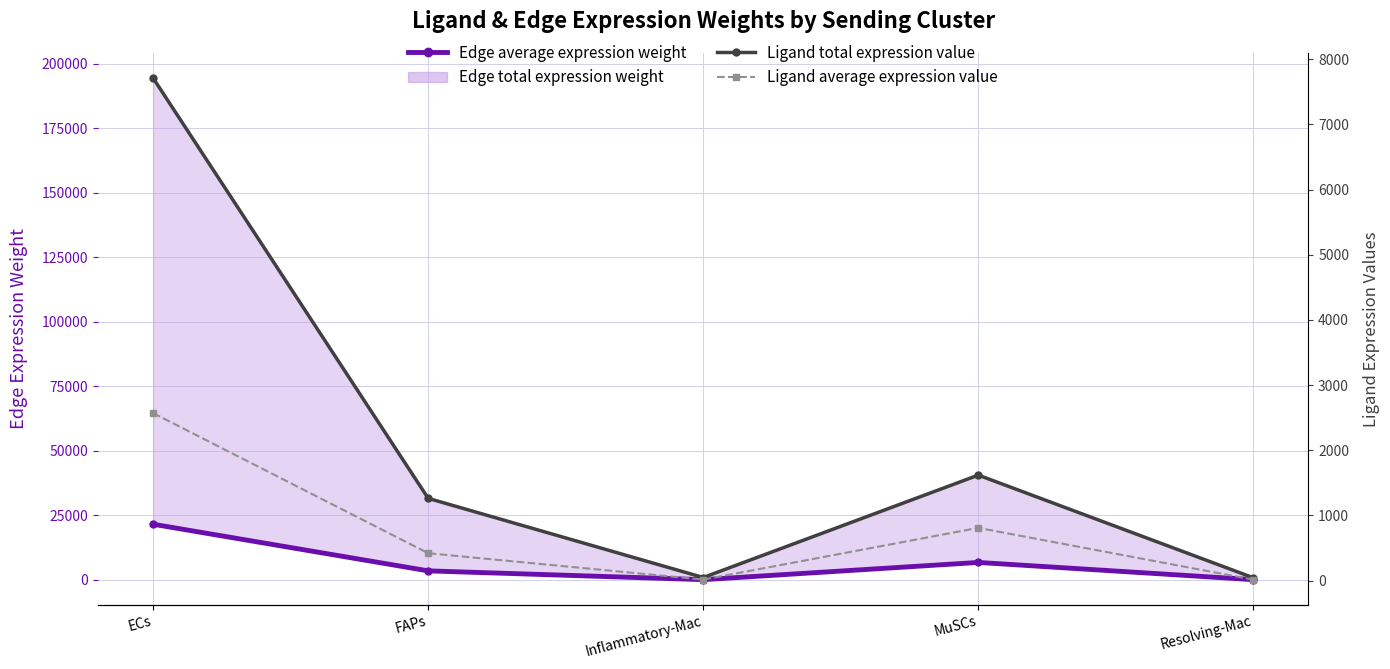

Reading left to right, what are all the values shown in this chart?

Edge average expression weight: 21605.7	3537.1	134.1	6804.4	122.1
Ligand total expression value: 7709.9	1262.2	47.9	1618.8	43.6
Ligand average expression value: 2570.0	420.7	16.0	809.4	14.5